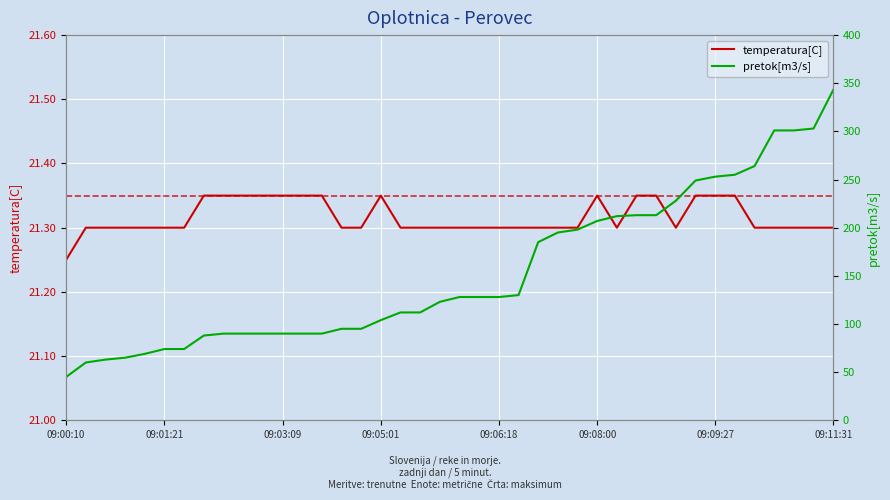

What are all the series names shown in the legend?

temperatura[C], pretok[m3/s]